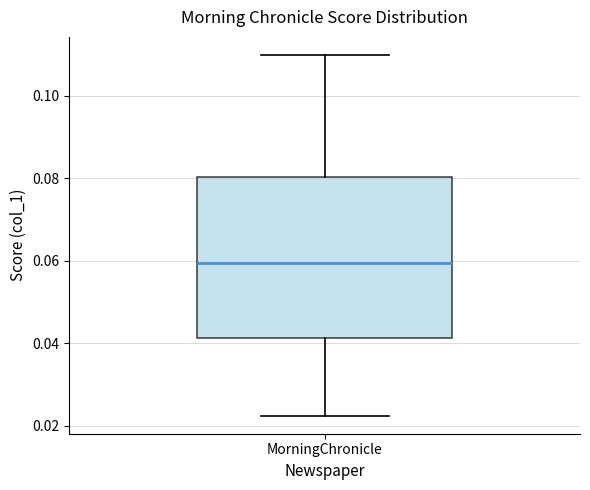

Where is the upper edge of the box for MorningChronicle on the y-axis? The values are not printed on the chart, so give them approximately, as read against the axis.

0.080